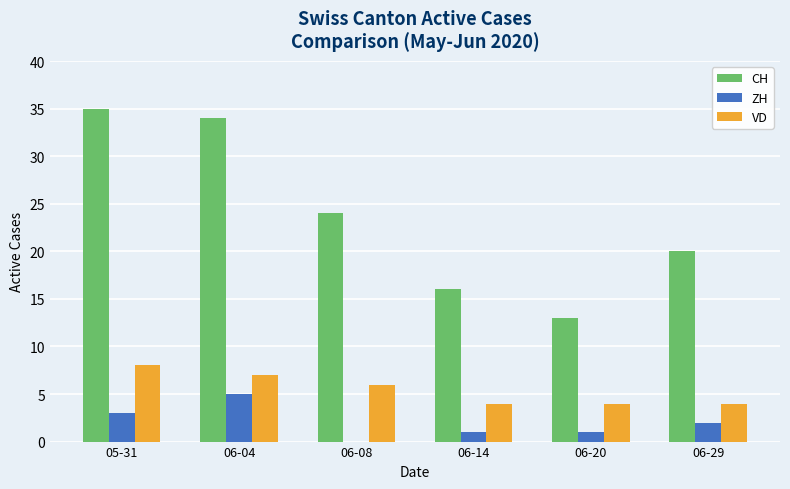

What is the highest value of the VD series?

8